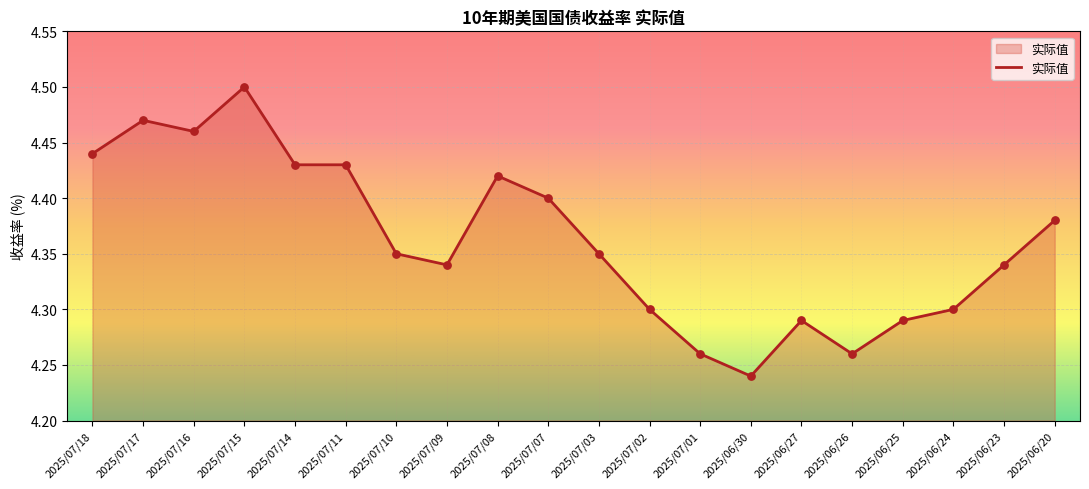

What is the ratio of the value at 2025/07/03 to the value at 2025/07/17?

1.0